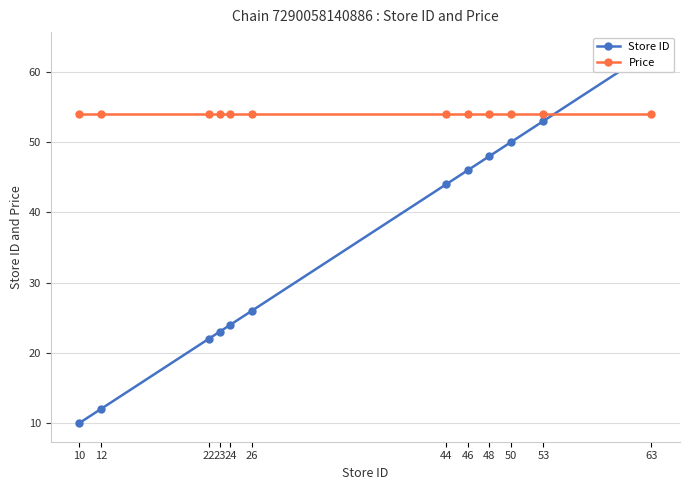

List the labels in order of Price value, smallest first.

10, 12, 22, 23, 24, 26, 44, 46, 48, 50, 53, 63